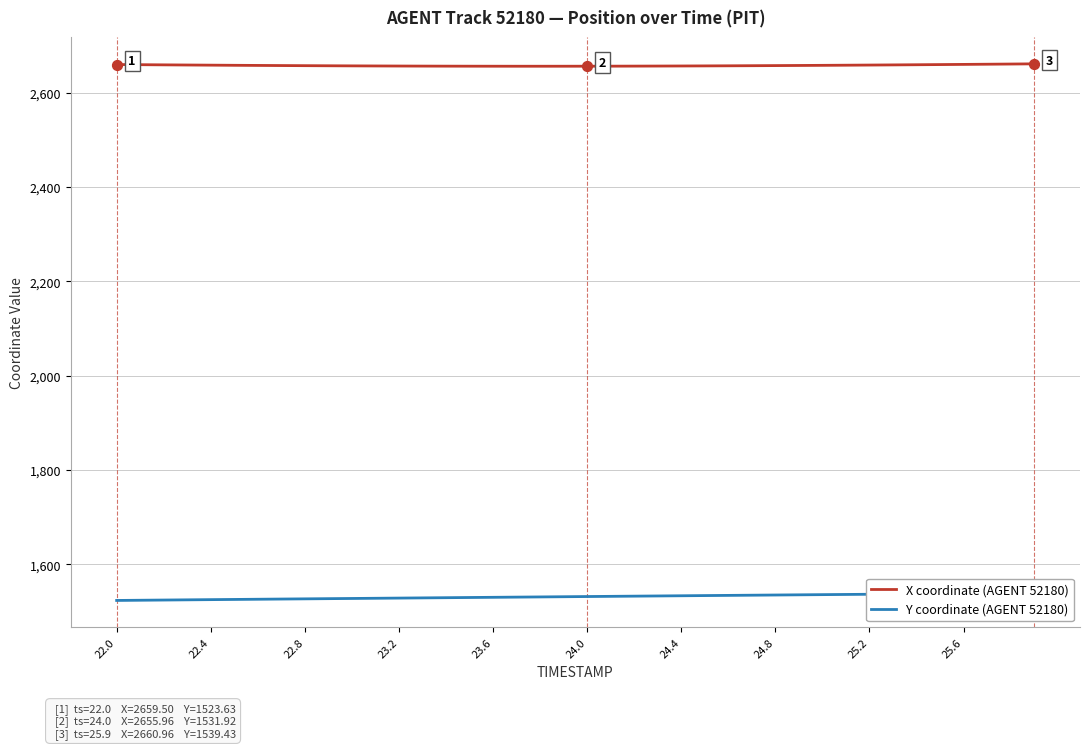

Which series has the largest total across all categories?

X coordinate (AGENT 52180)